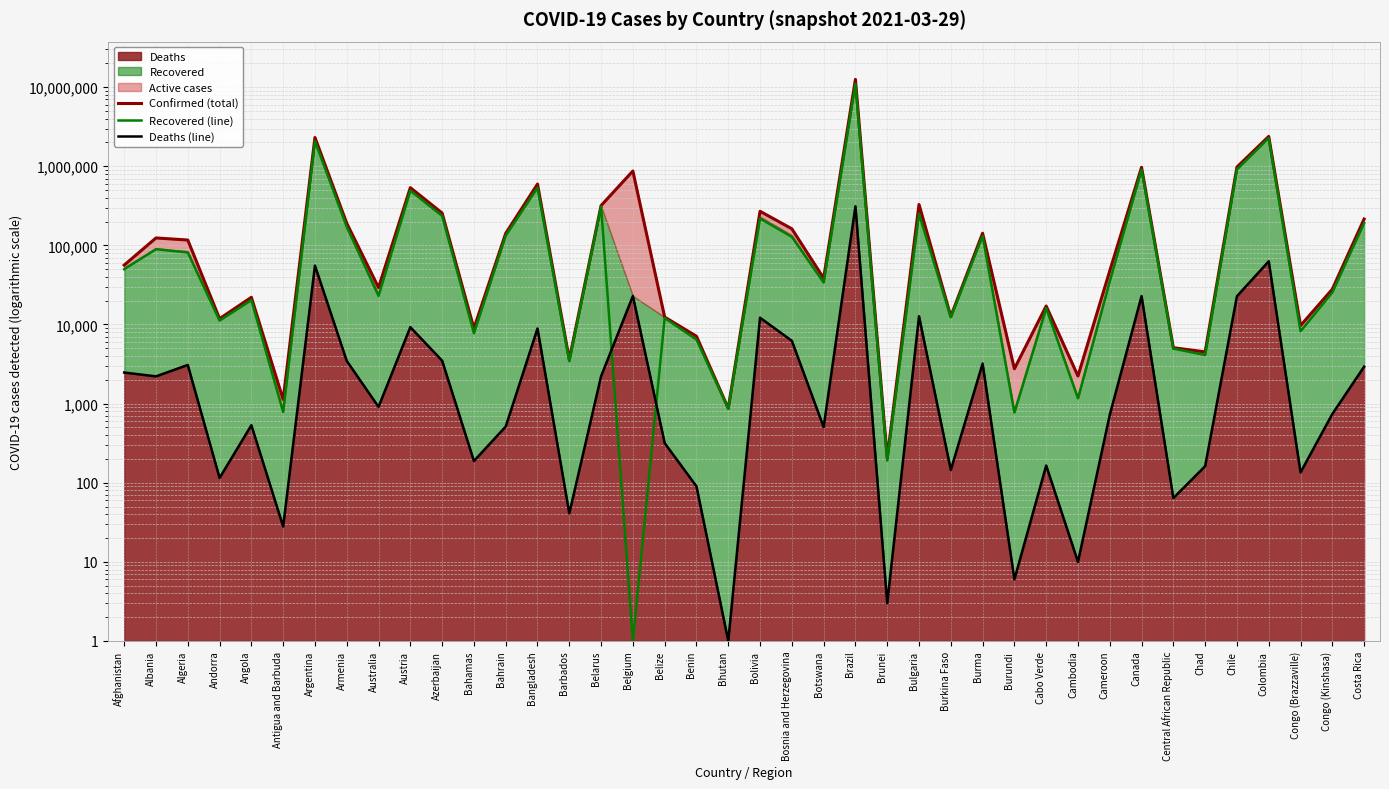

Which series has the largest range (max minus min)?

Confirmed (total)